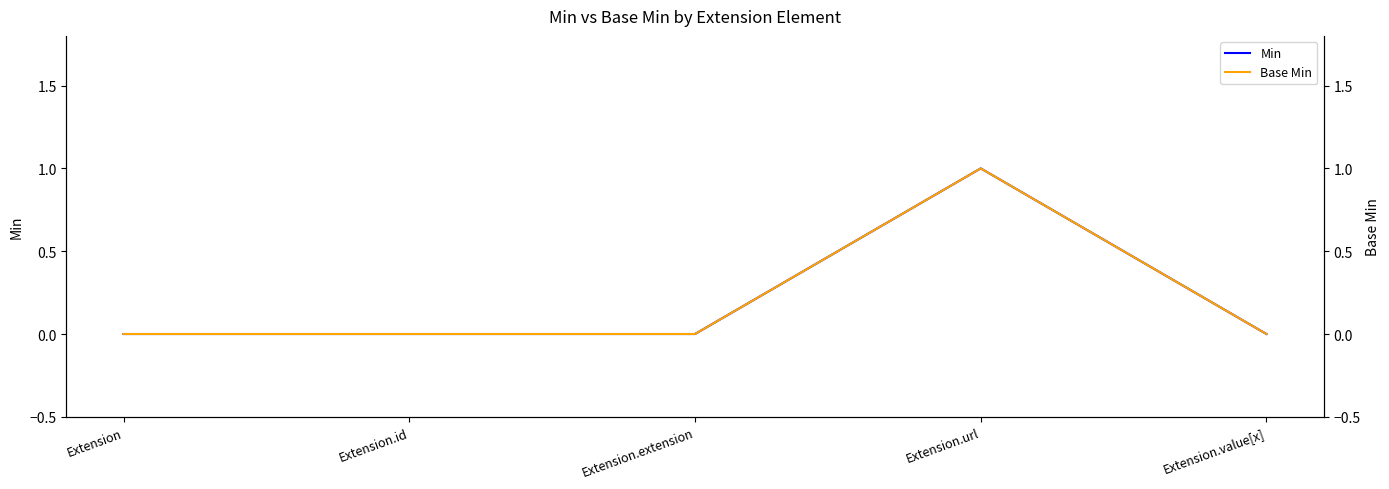

Reading left to right, transcribe all the data shown in this chart.

Min: 0	0	0	1	0
Base Min: 0	0	0	1	0